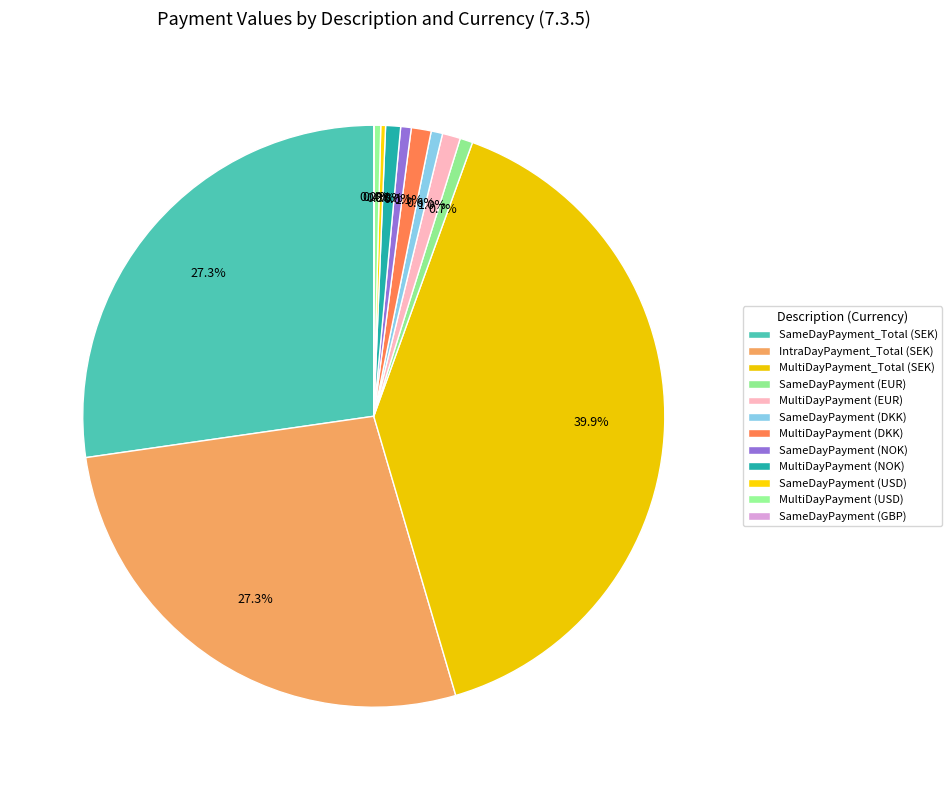

To the nearest percent, what is the combined percentage of SameDayPayment_Total (SEK) and SameDayPayment (NOK)?

28%